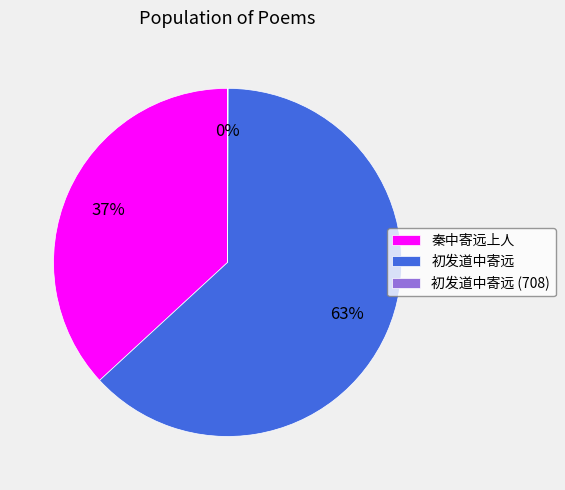

Is it true that 初发道中寄远 is 50% of the pie?

False